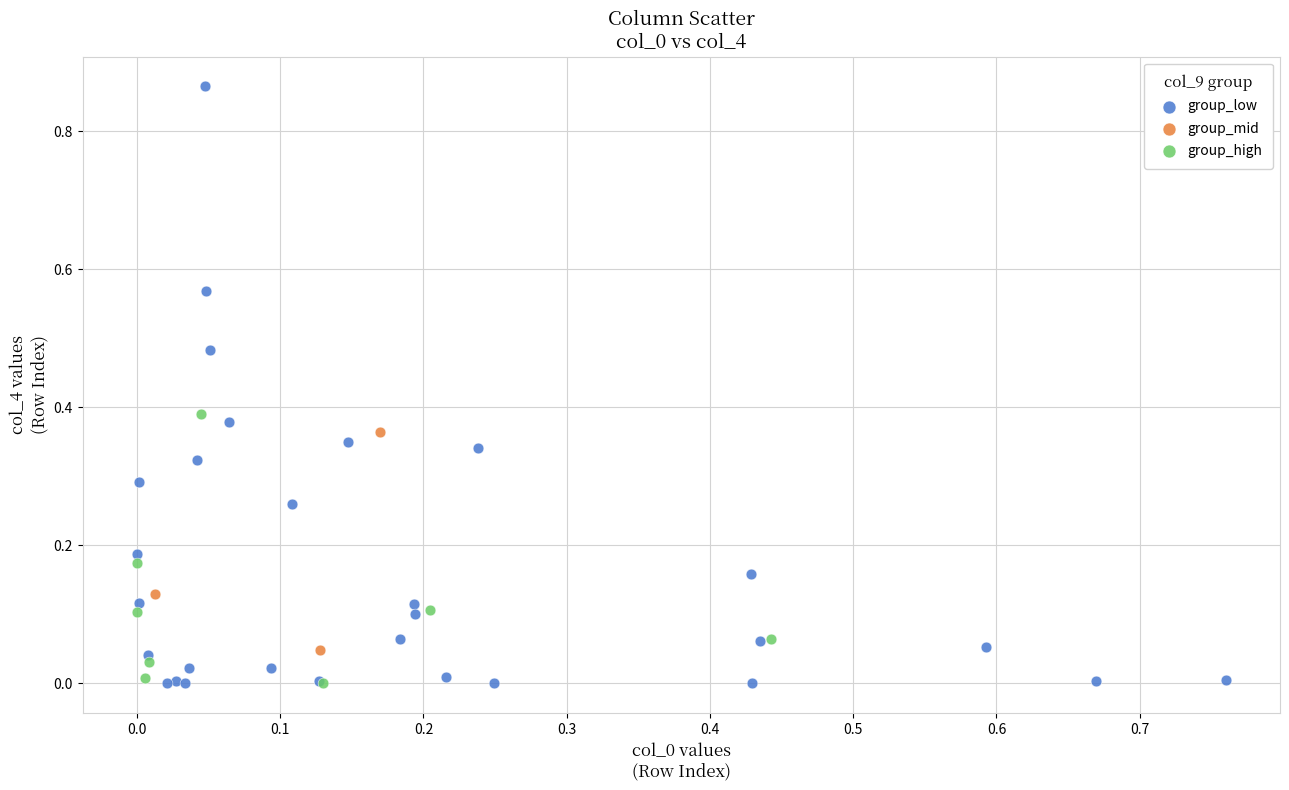

Which series has the largest Y range (max minus min)?

group_low